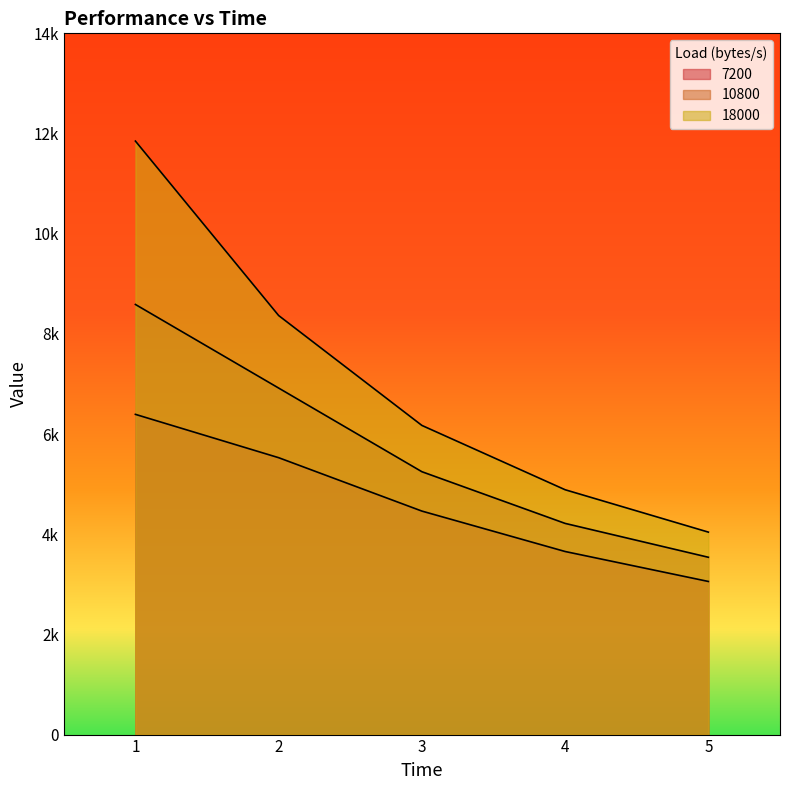

At which category is the sum across all series the highest?

1